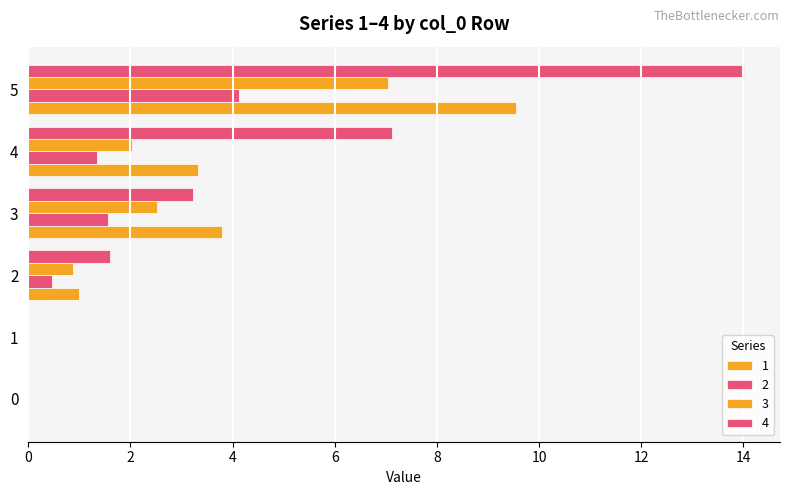

True or false: 1 has a value of 3.8 at 3.

True